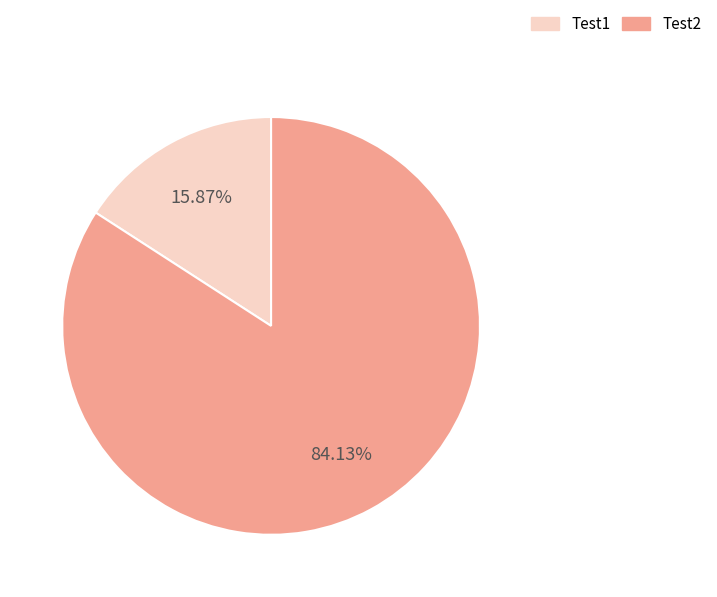

Which slice is the largest?

Test2